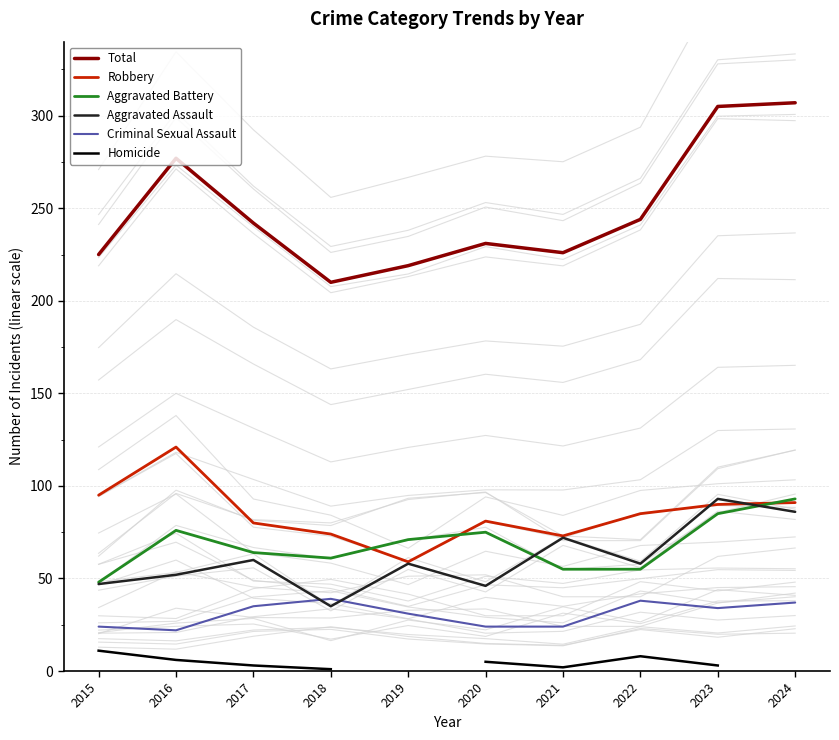

True or false: Homicide and Robbery cross at least once.

False